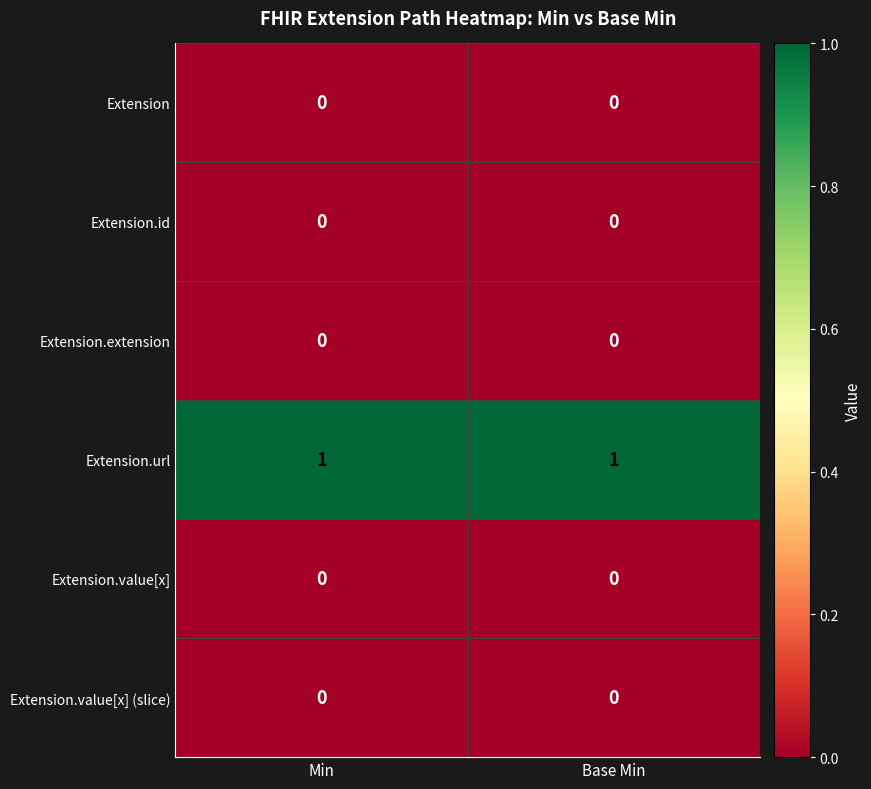

What is the total value across all series at Base Min?

1